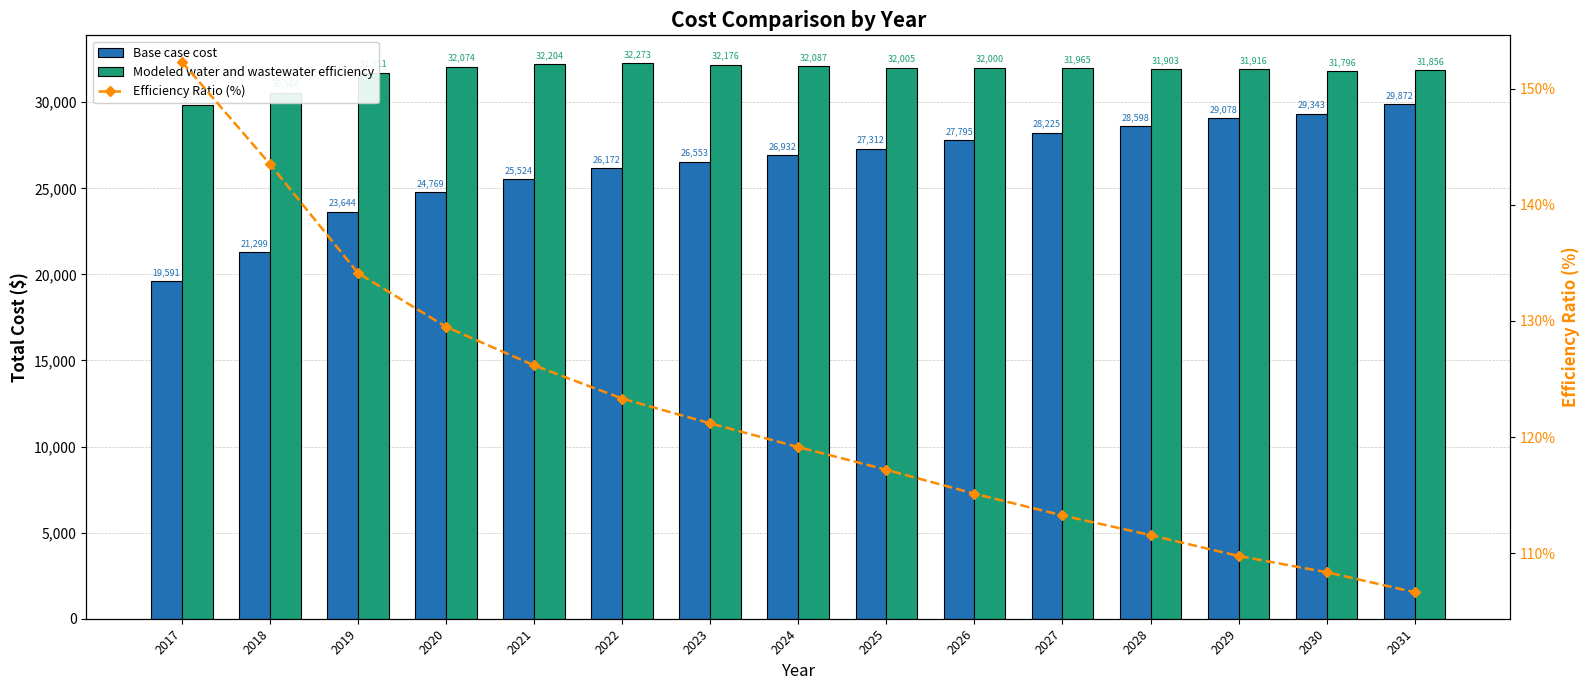

Reading right to left, transcribe all the data shown in this chart.

Base case cost: 2031=29872.0	2030=29342.6	2029=29077.7	2028=28598.4	2027=28224.5	2026=27795.5	2025=27311.5	2024=26932.3	2023=26552.6	2022=26171.5	2021=25523.7	2020=24769.4	2019=23643.5	2018=21298.5	2017=19591.4
Modeled water and wastewater efficiency: 2031=31855.7	2030=31796.3	2029=31915.8	2028=31902.7	2027=31965.4	2026=31999.5	2025=32005.4	2024=32087.1	2023=32176.4	2022=32272.8	2021=32203.8	2020=32074.0	2019=31711.1	2018=30563.7	2017=29840.5
Efficiency Ratio (%): 2031=106.6	2030=108.4	2029=109.8	2028=111.6	2027=113.3	2026=115.1	2025=117.2	2024=119.1	2023=121.2	2022=123.3	2021=126.2	2020=129.5	2019=134.1	2018=143.5	2017=152.3